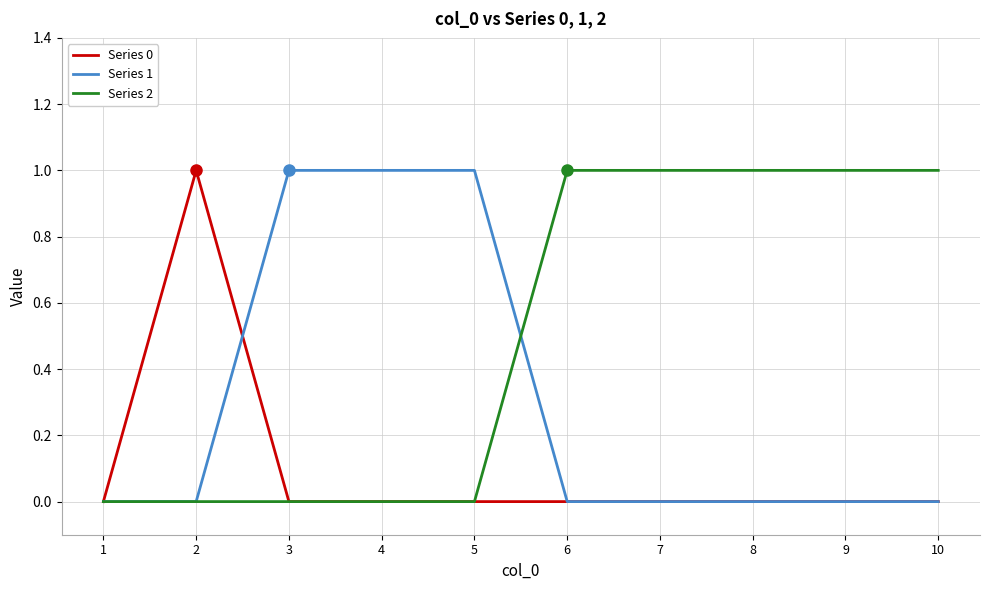

List the series in order of their overall mean, highest first.

Series 2, Series 1, Series 0